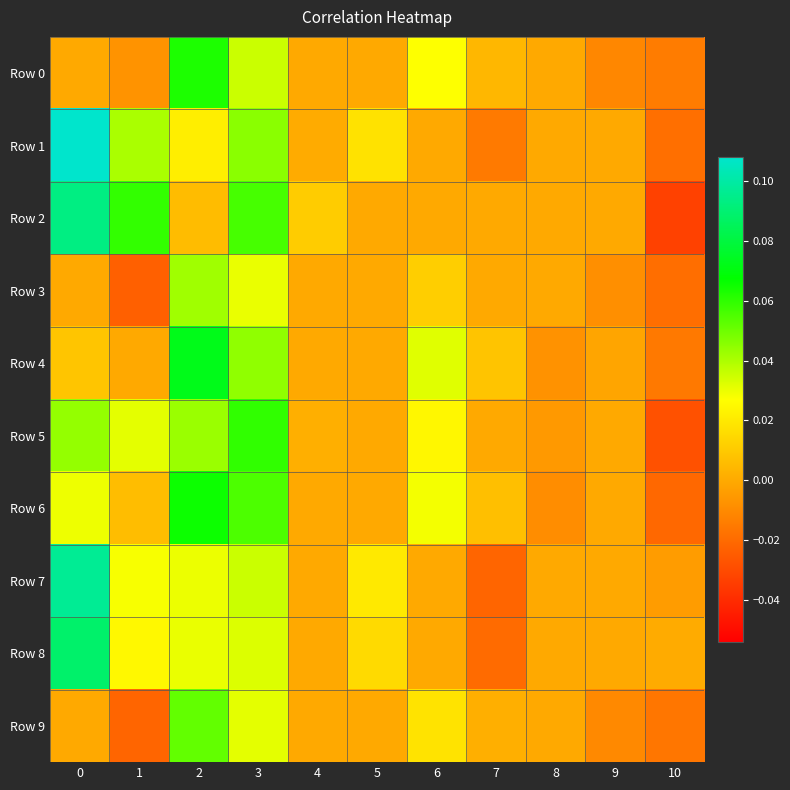

Rank the series by their maximum value, from highest to lowest.

Row 1, Row 7, Row 2, Row 8, Row 4, Row 6, Row 0, Row 5, Row 9, Row 3